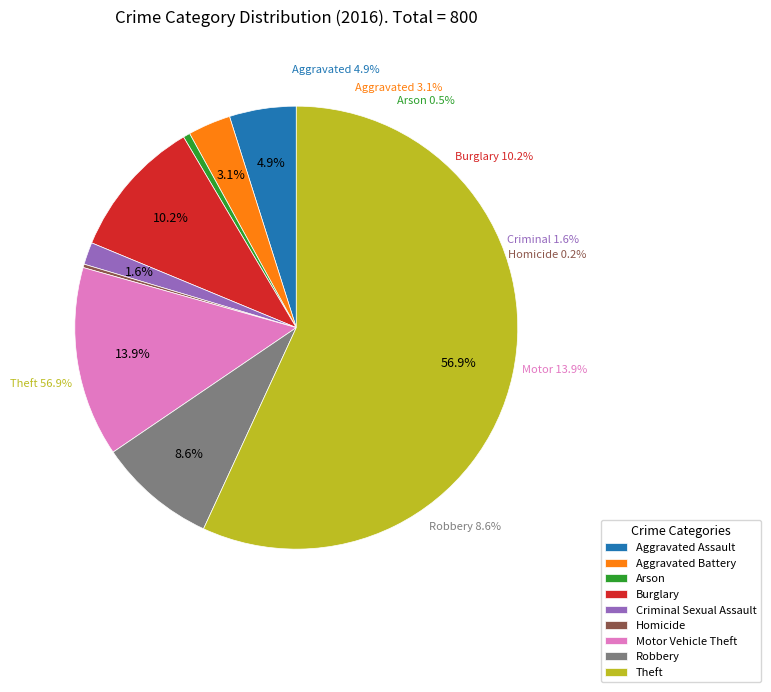

Rank the categories by value from lowest to highest.

Homicide, Arson, Criminal Sexual Assault, Aggravated Battery, Aggravated Assault, Robbery, Burglary, Motor Vehicle Theft, Theft